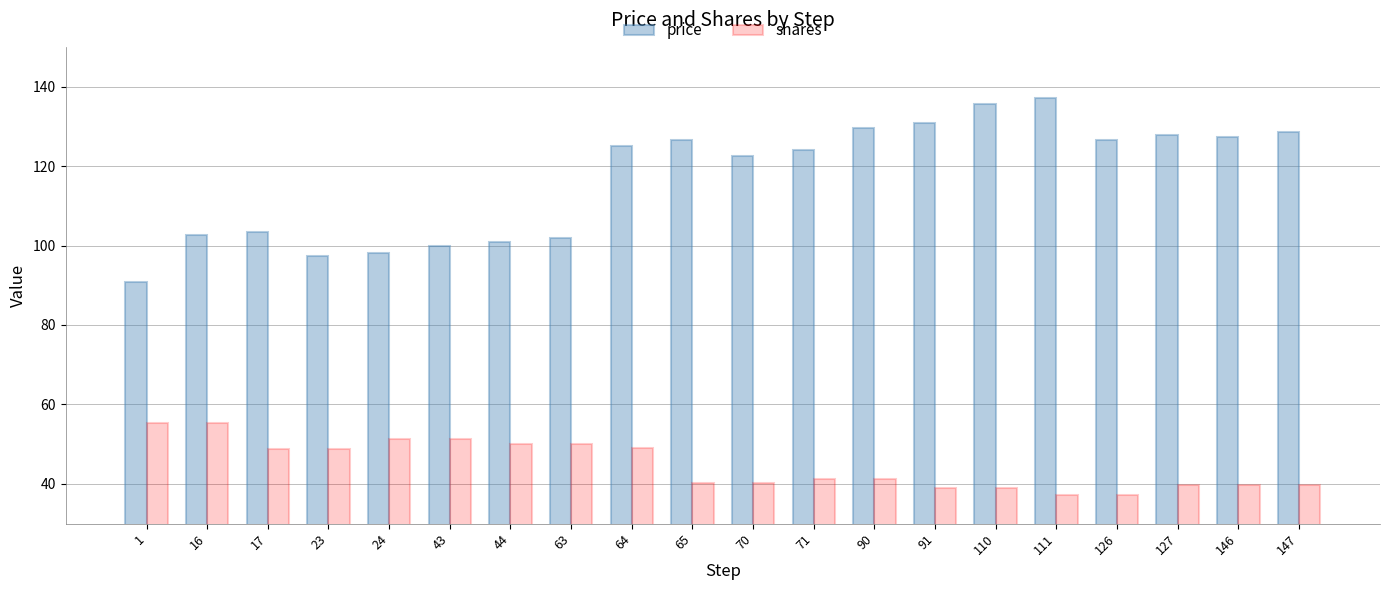

How many groups of bars are there?

20